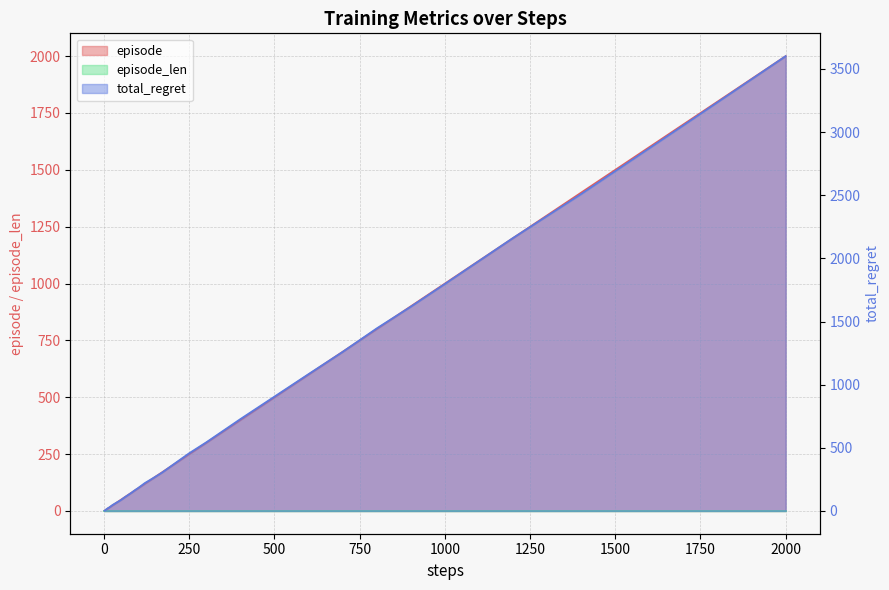

What is the value of the episode point at the 23rd from the left?

100